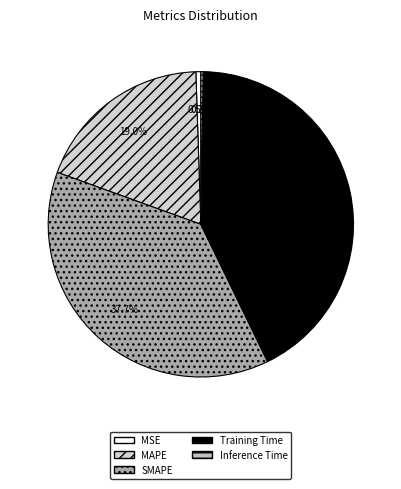

To the nearest percent, what is the average slice percentage?

20%